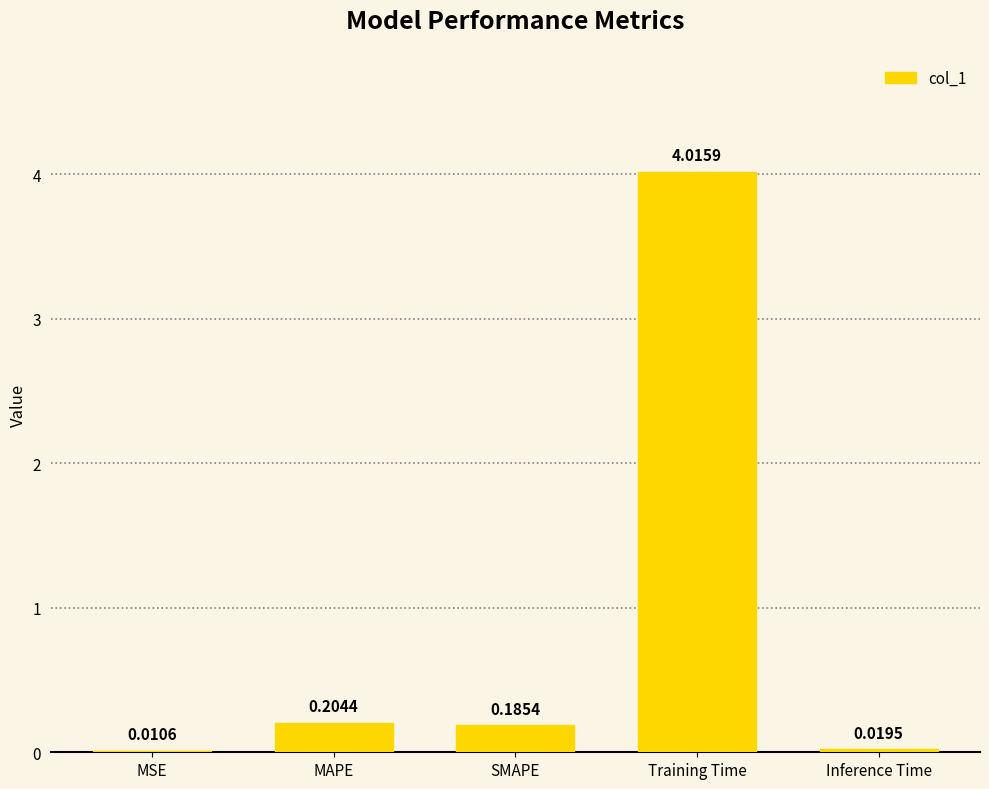

Which label corresponds to the largest value in the chart?

Training Time